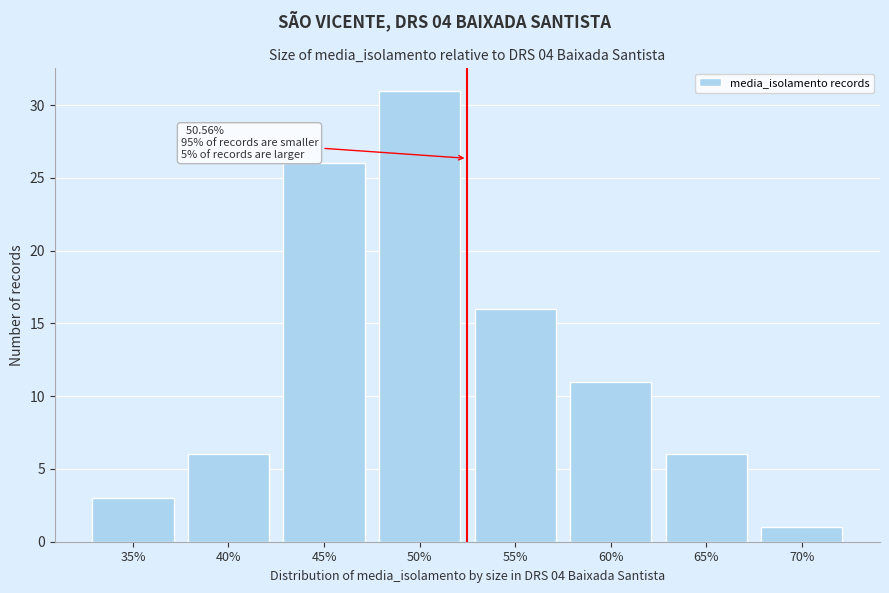

Reading left to right, extract all data points from this chart.

3	6	26	31	16	11	6	1